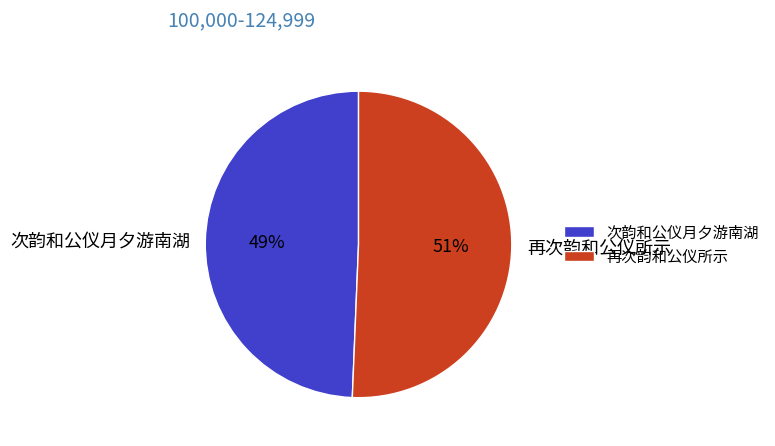

Between 次韵和公仪月夕游南湖 and 再次韵和公仪所示, which is larger?

再次韵和公仪所示